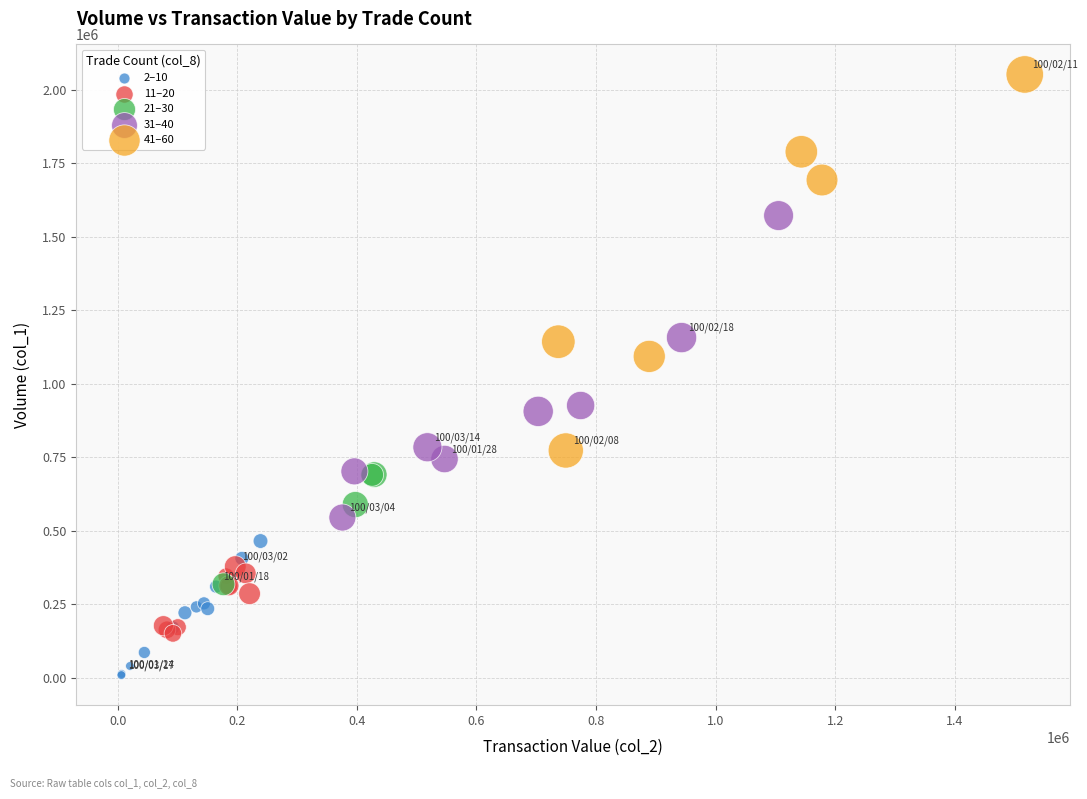

Which series has the largest Y range (max minus min)?

41–60